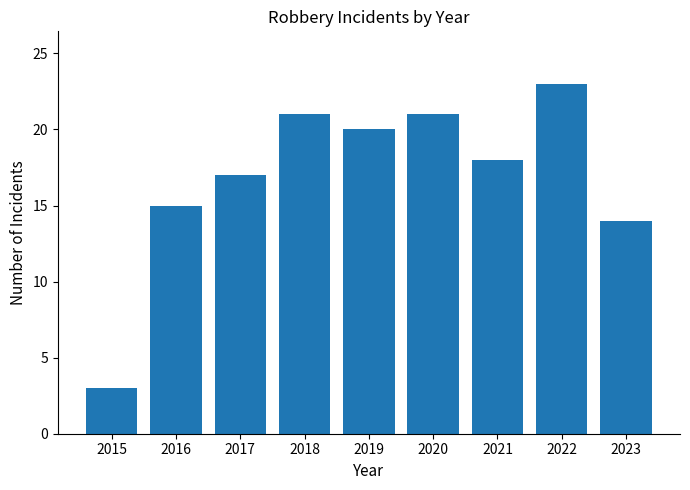

What is the sum of all values?

152